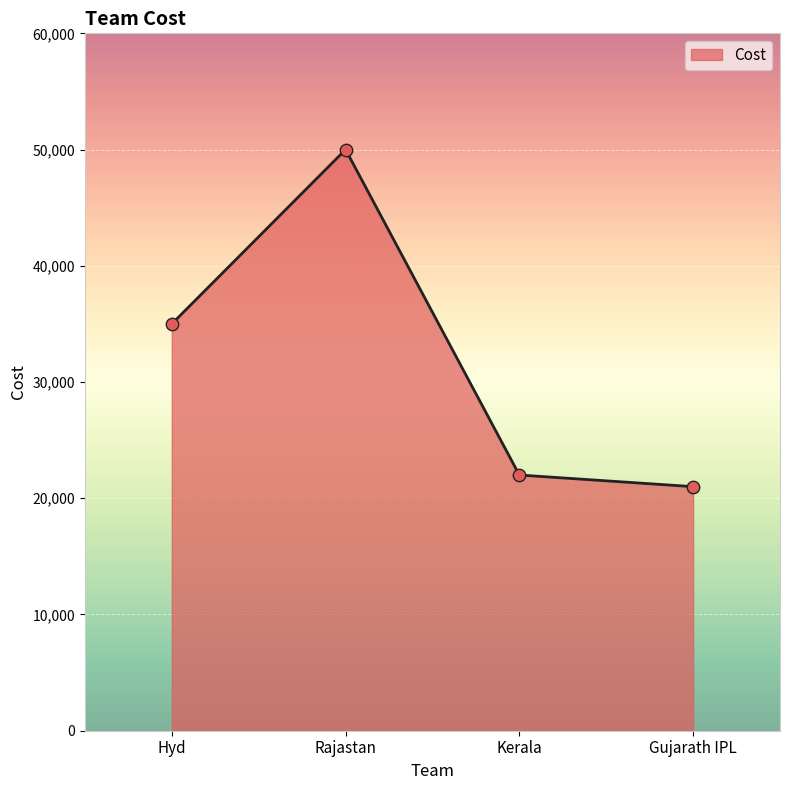

Which has a higher value, Gujarath IPL or Hyd?

Hyd